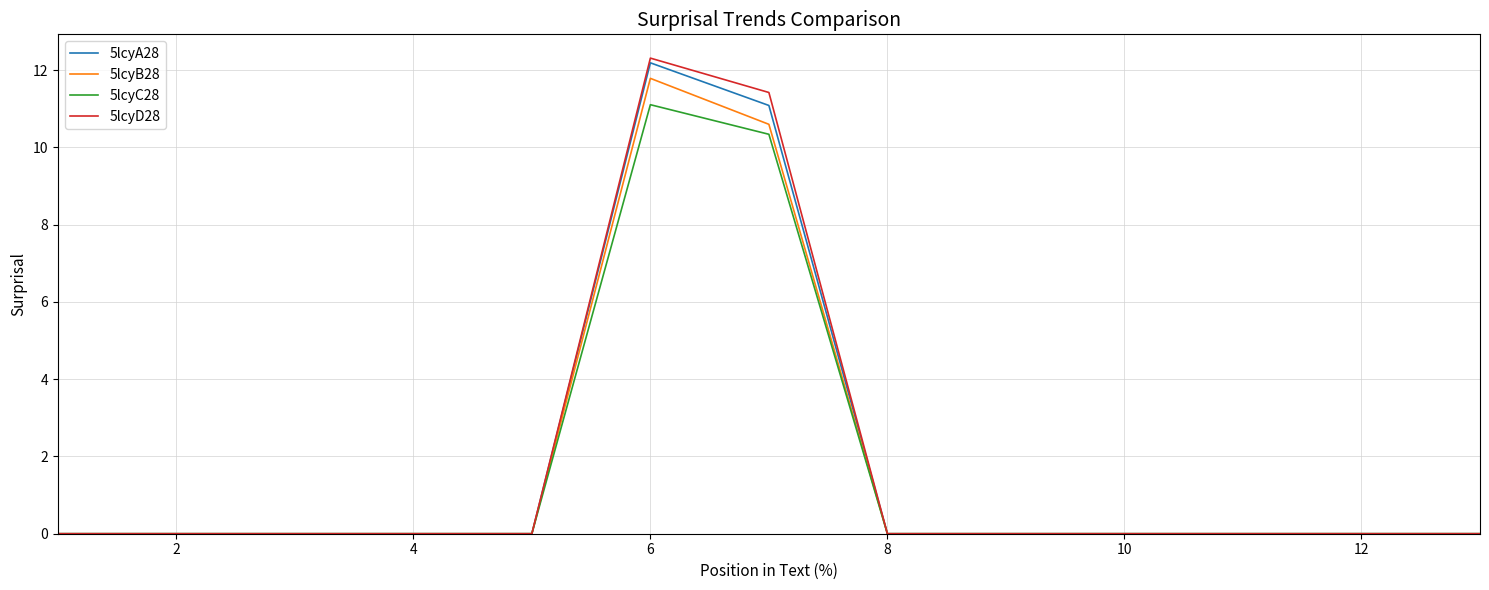

Which series has the largest range (max minus min)?

5lcyD28